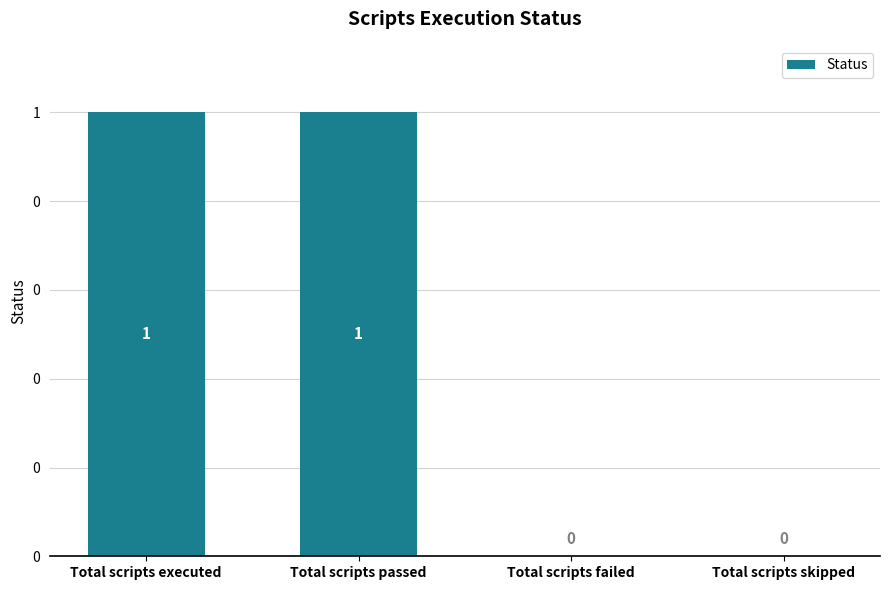

What is the change in value from Total scripts passed to Total scripts failed?

-1